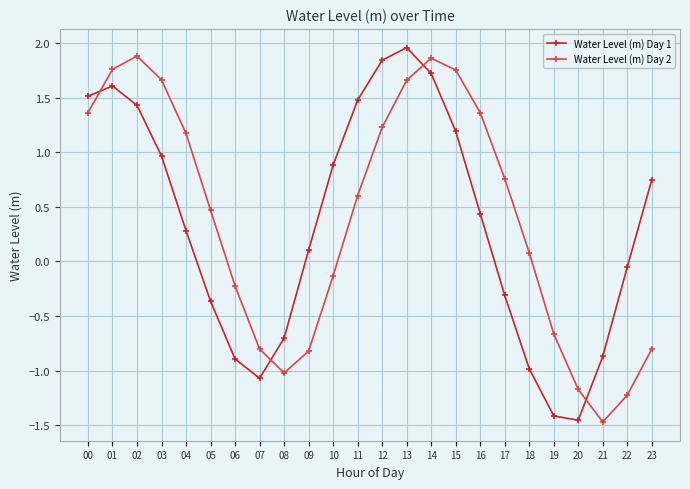

What are all the series names shown in the legend?

Water Level (m) Day 1, Water Level (m) Day 2